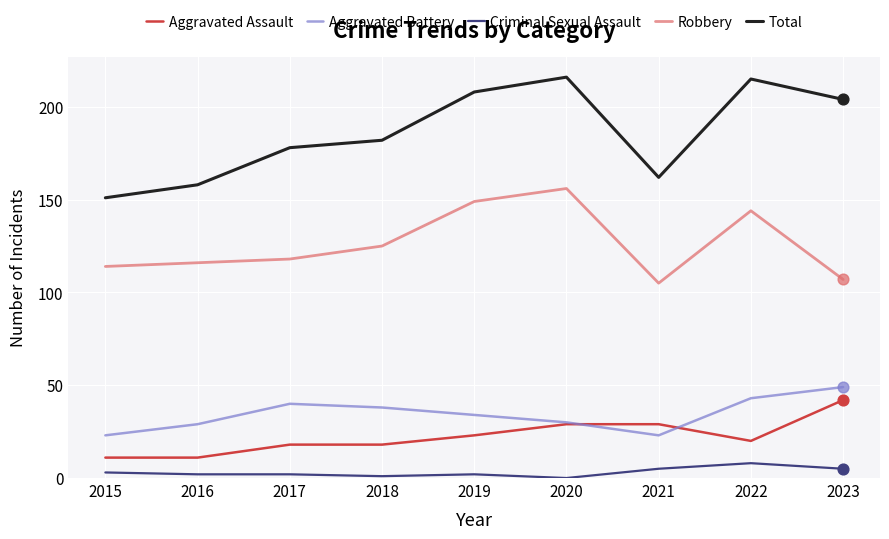

Which series has the widest spread of values?

Total